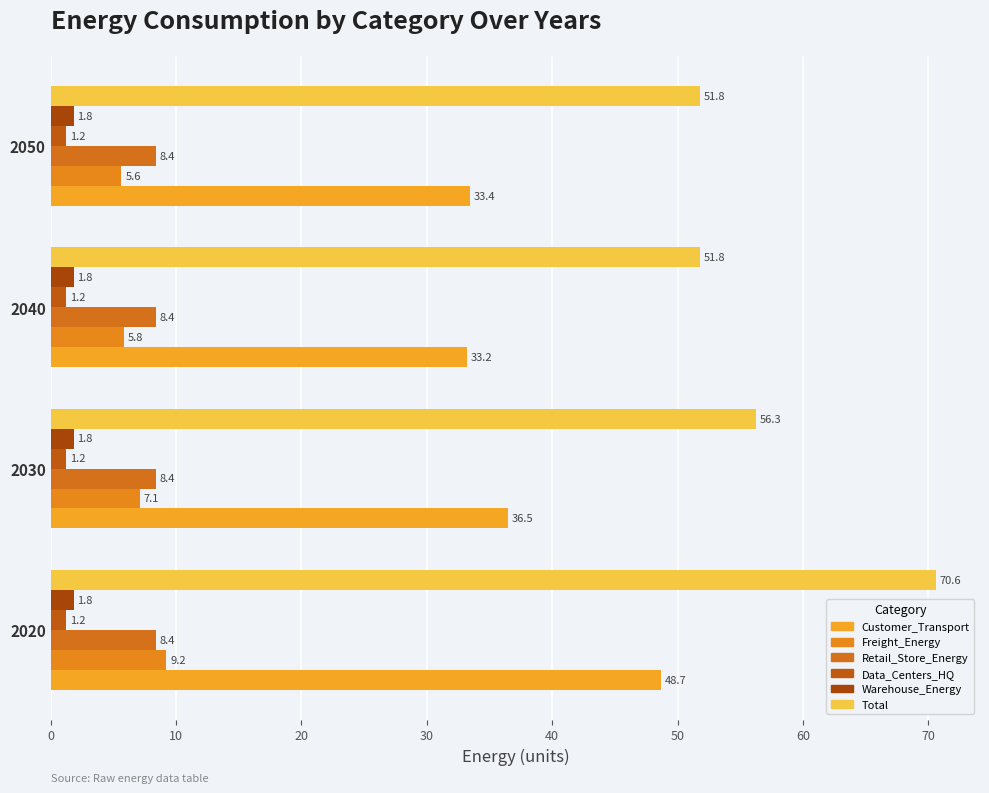

List the labels in order of Customer_Transport value, largest first.

2020, 2030, 2050, 2040